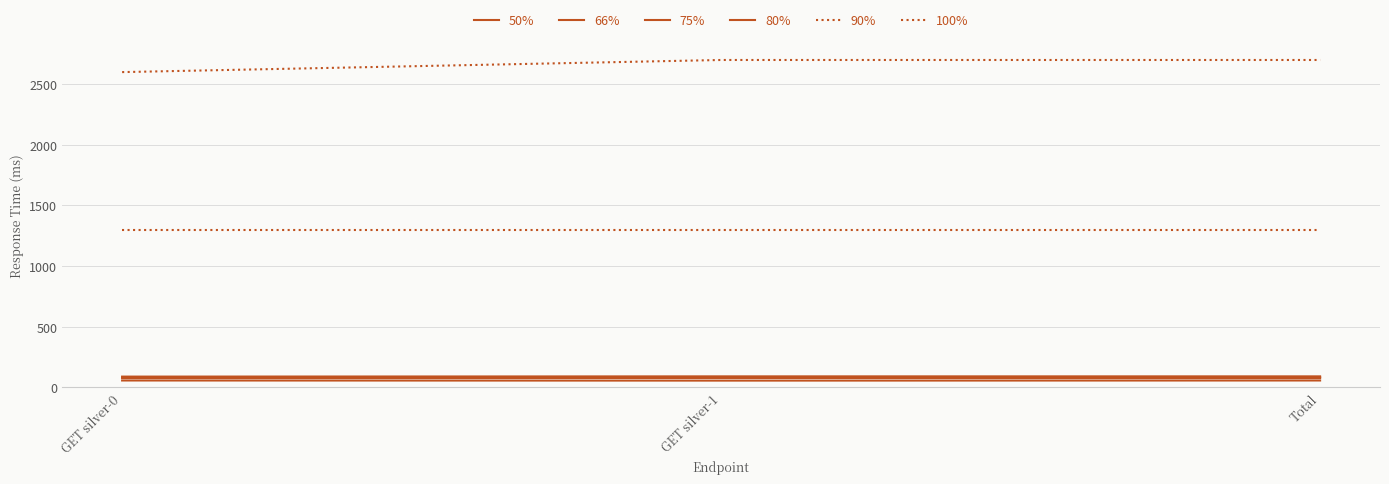

Read the 66% value at GET silver-1.

77